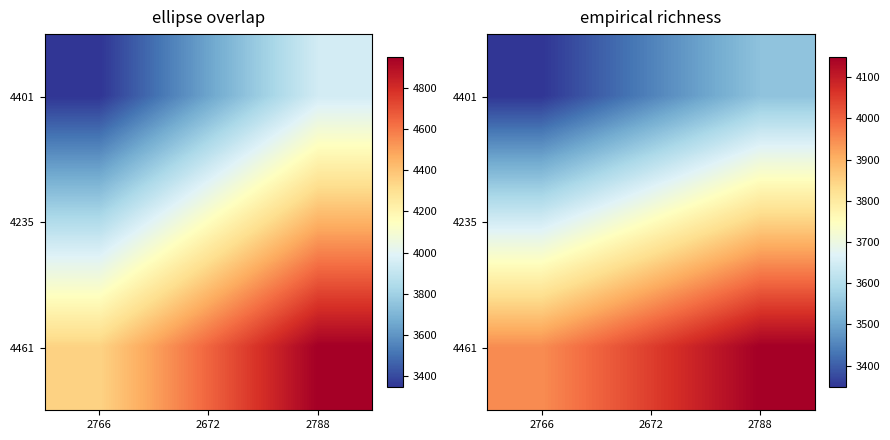

How many 4235 values are between 3648 and 3848?

3